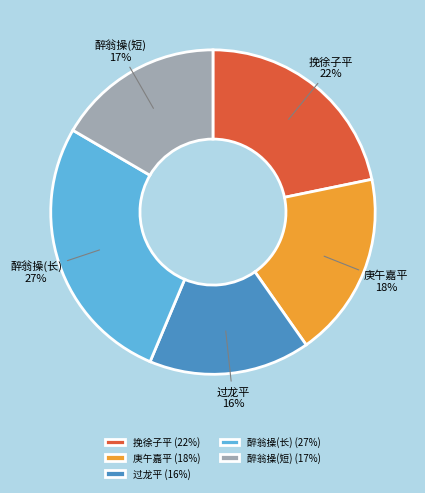

To the nearest percent, what portion does 醉翁操(长) represent?

27%